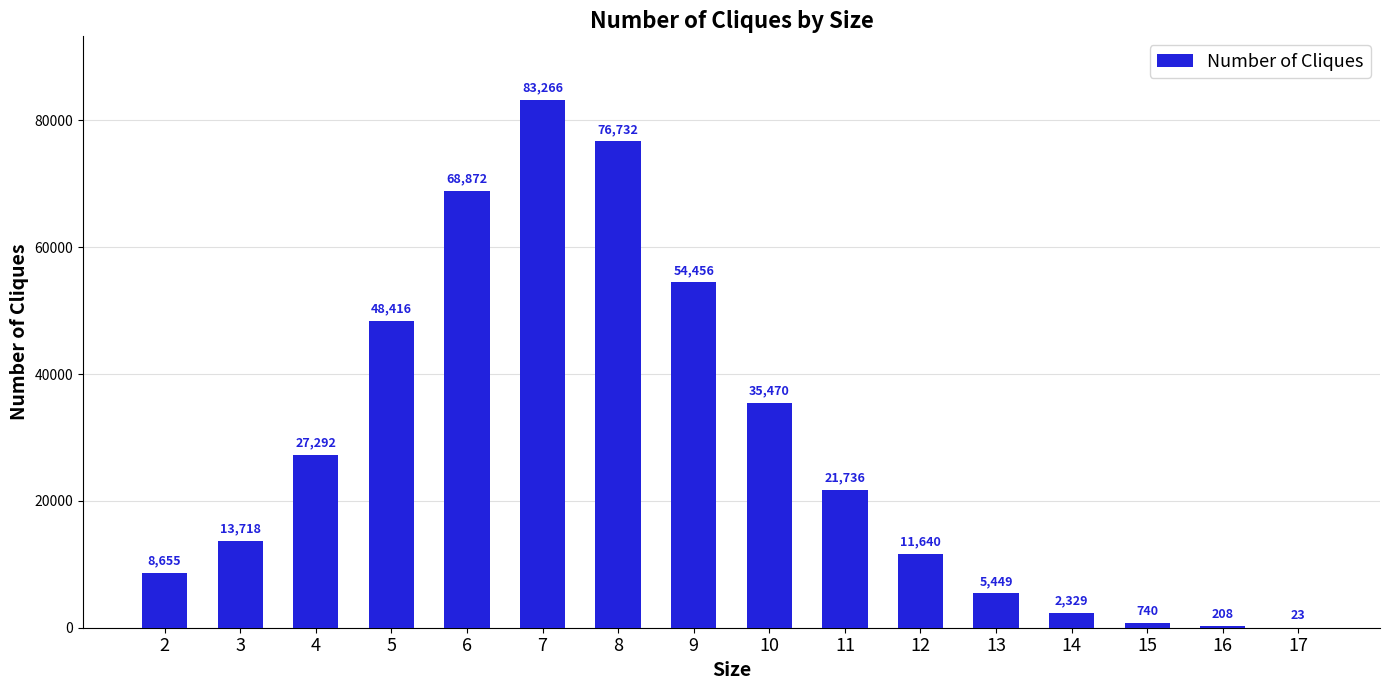

What is the change in value from 8 to 17?

-76709